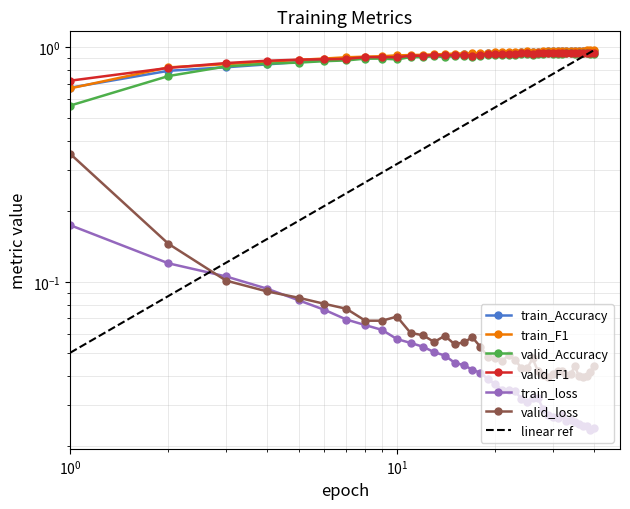

True or false: valid_F1 and valid_loss cross at least once.

False